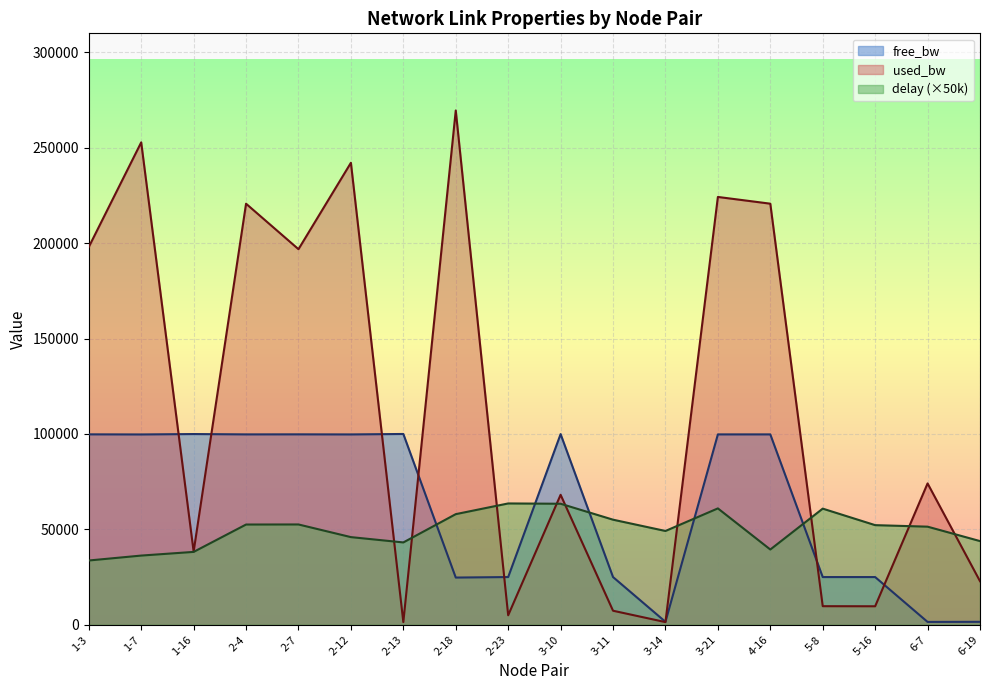

What is the total value across all series at 2-13?

144530.2